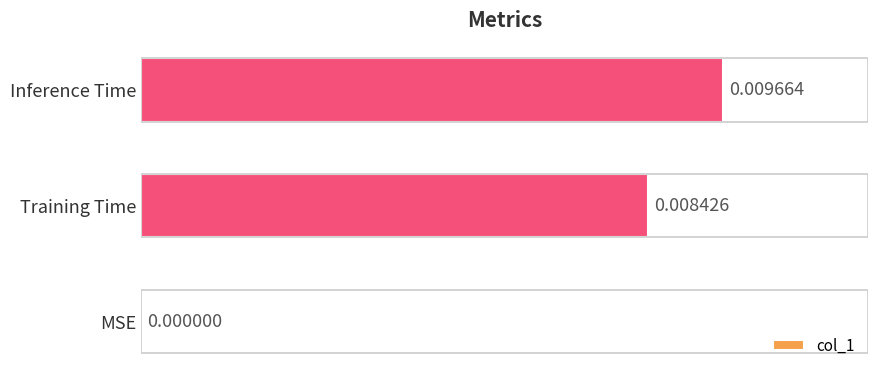

Are the bars grouped side by side (vs. stacked)?

No